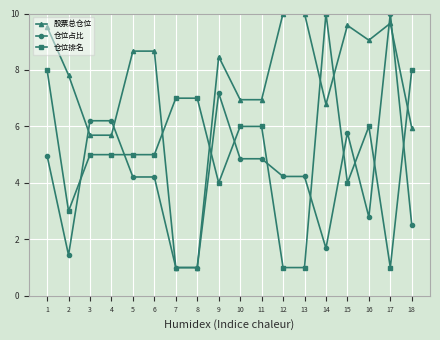

Which series ends up on top after the final intersection of 仓位占比 and 仓位排名?

仓位排名